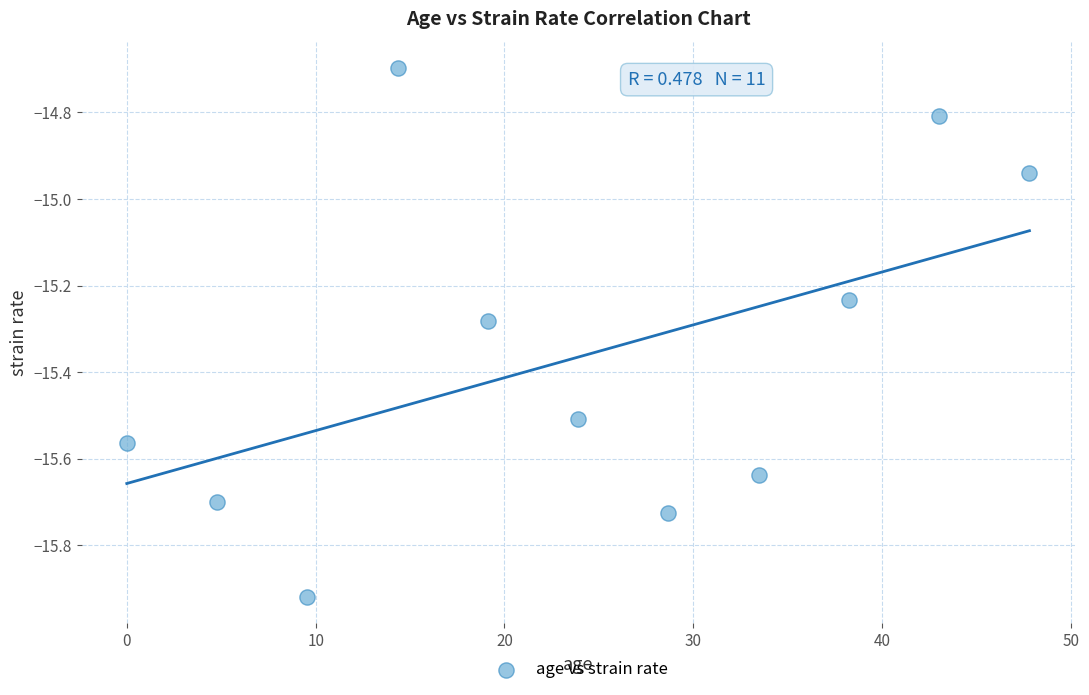

What is the average Y value?

-15.4